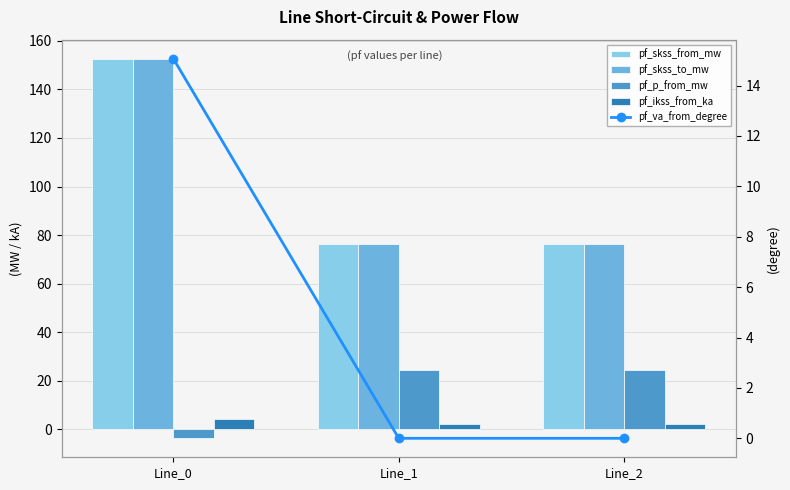

How many series are shown in this chart?

5